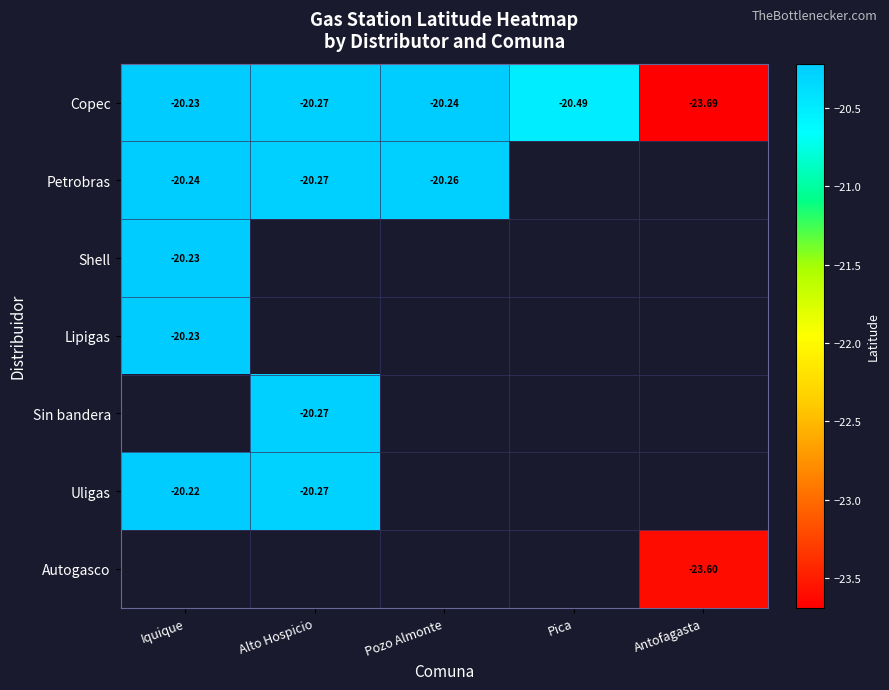

Rank the categories by Copec value from highest to lowest.

Iquique, Pozo Almonte, Alto Hospicio, Pica, Antofagasta